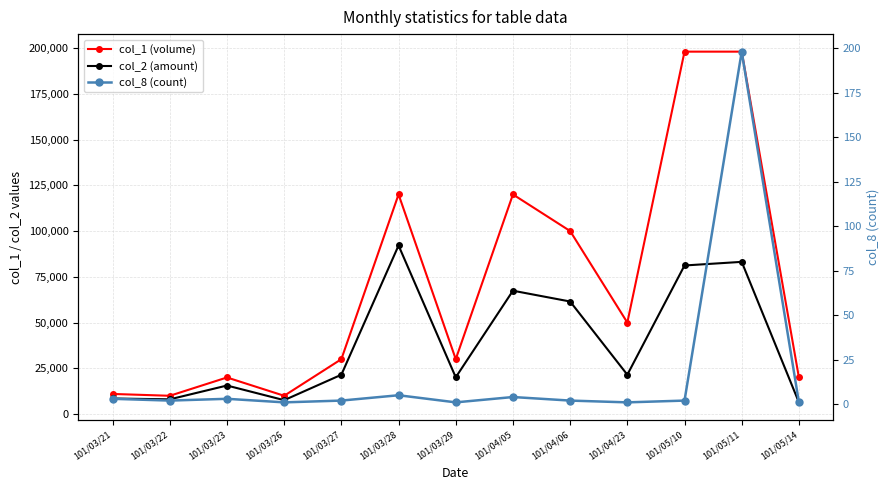

True or false: col_2 (amount) and col_1 (volume) cross at least once.

False